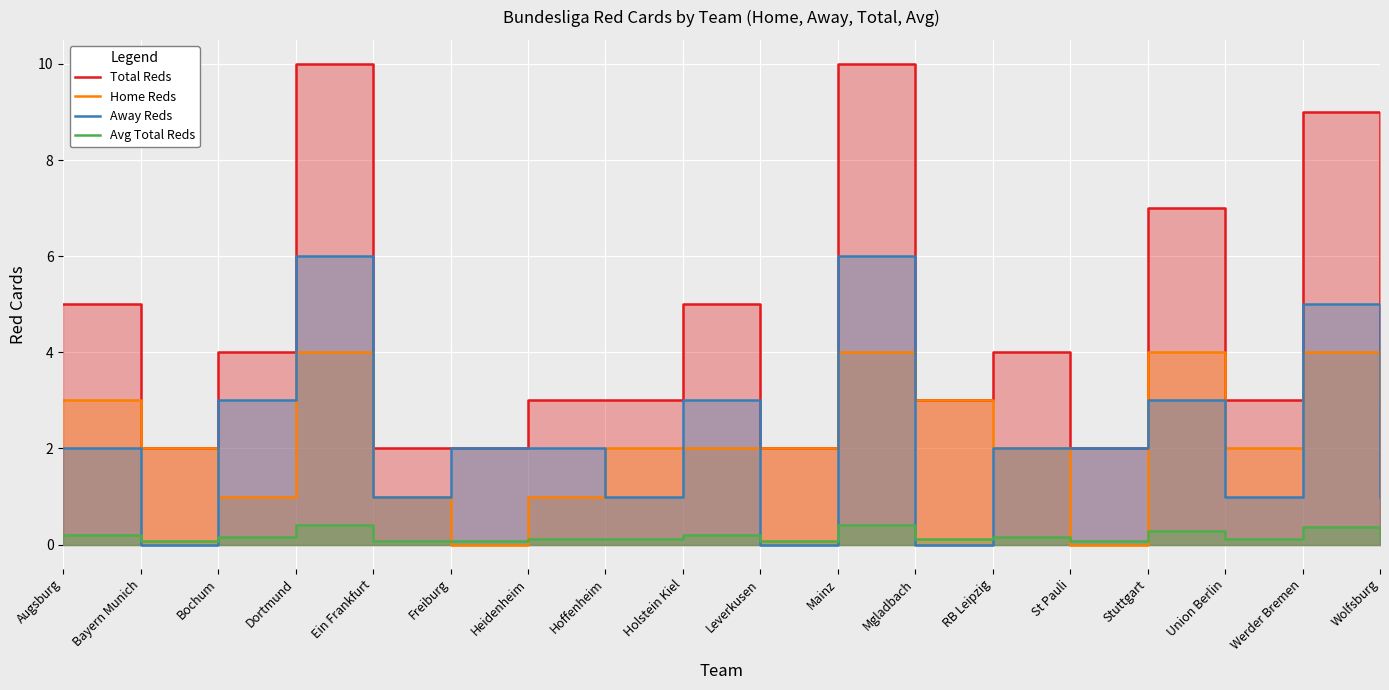

The Away Reds series shows 3.0 at Mainz. True or false?

False